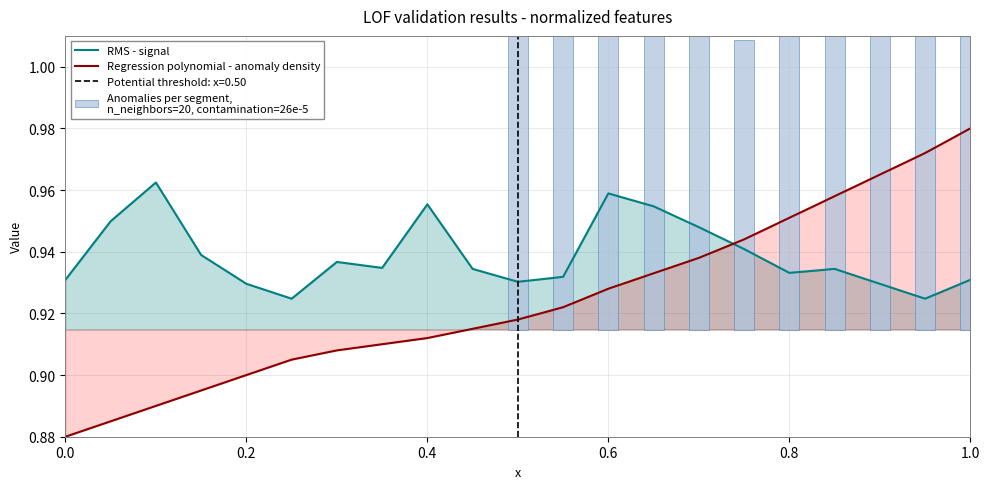

How many intersections are there between RMS - signal and Regression polynomial - anomaly density?

1